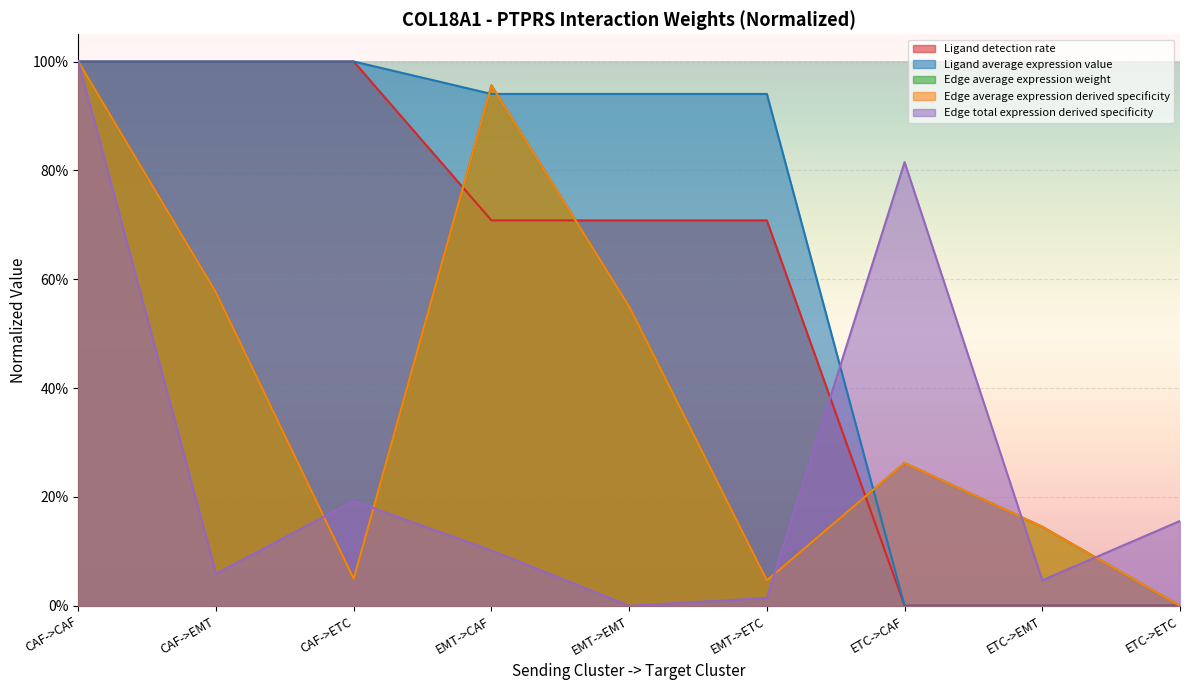

Does the chart display data point markers on the line(s)?

No